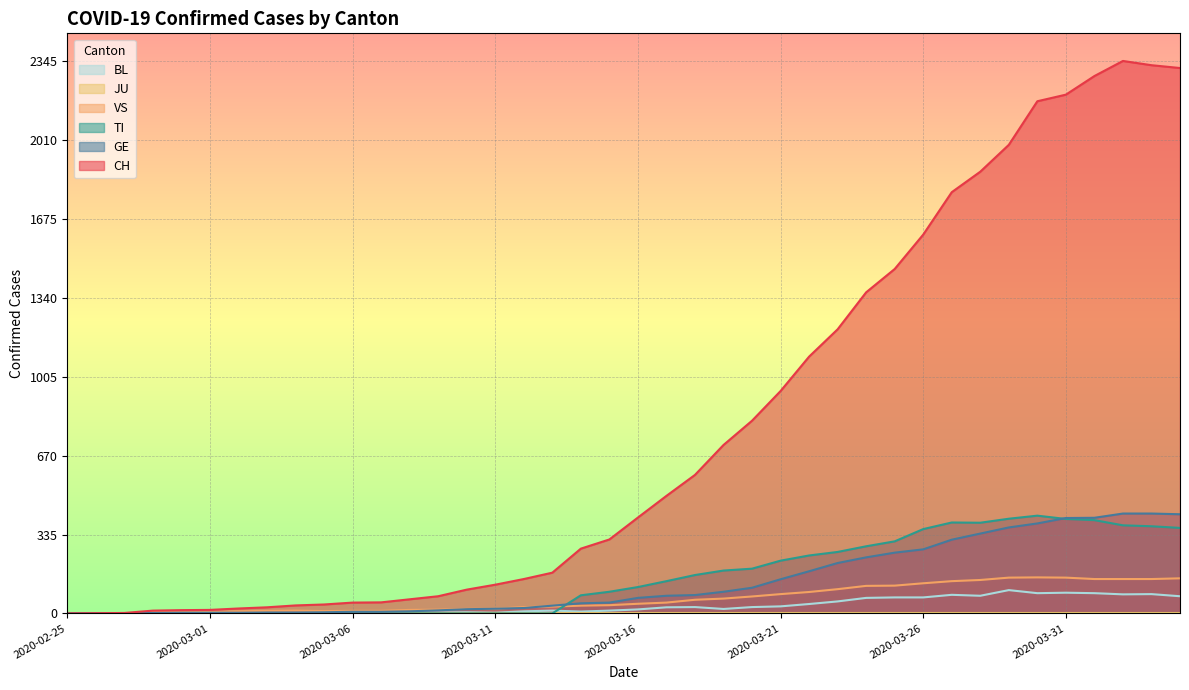

Where is the first local maximum for VS?

2020-03-04